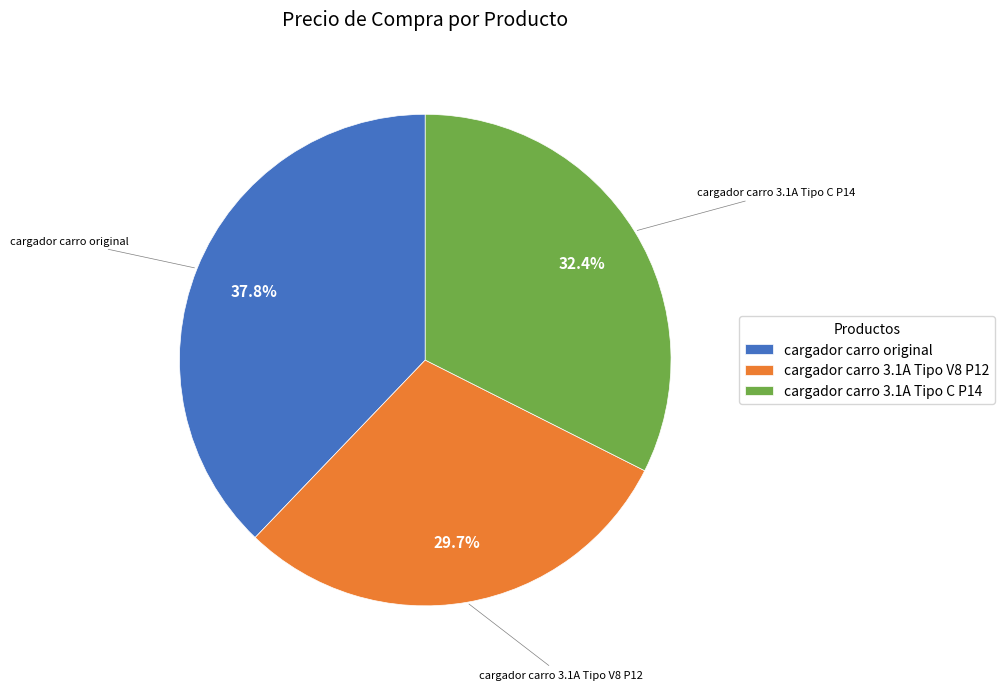

Which category has the smallest portion of the pie?

cargador carro 3.1A Tipo V8 P12